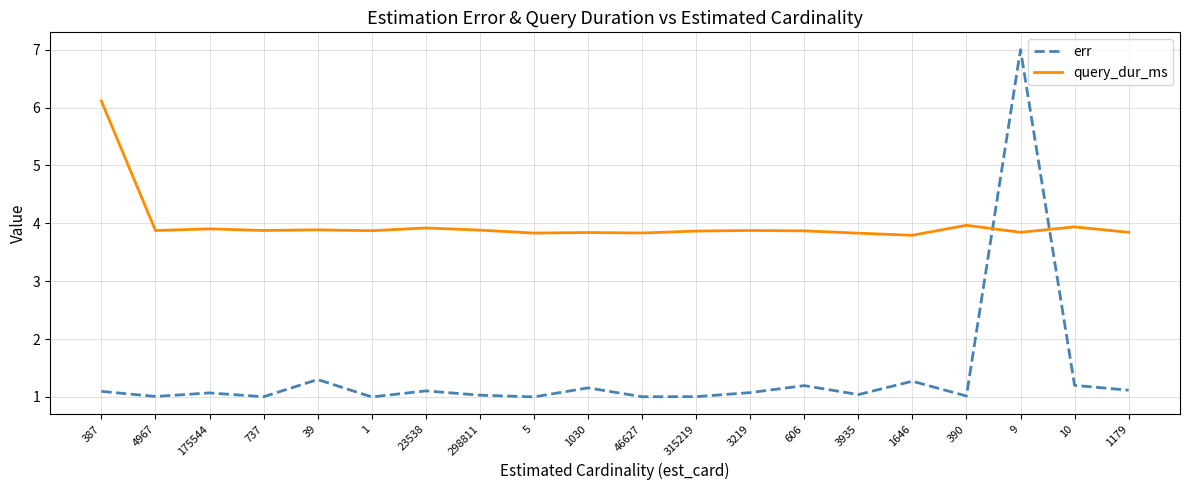

At which label does query_dur_ms reach its peak?

387